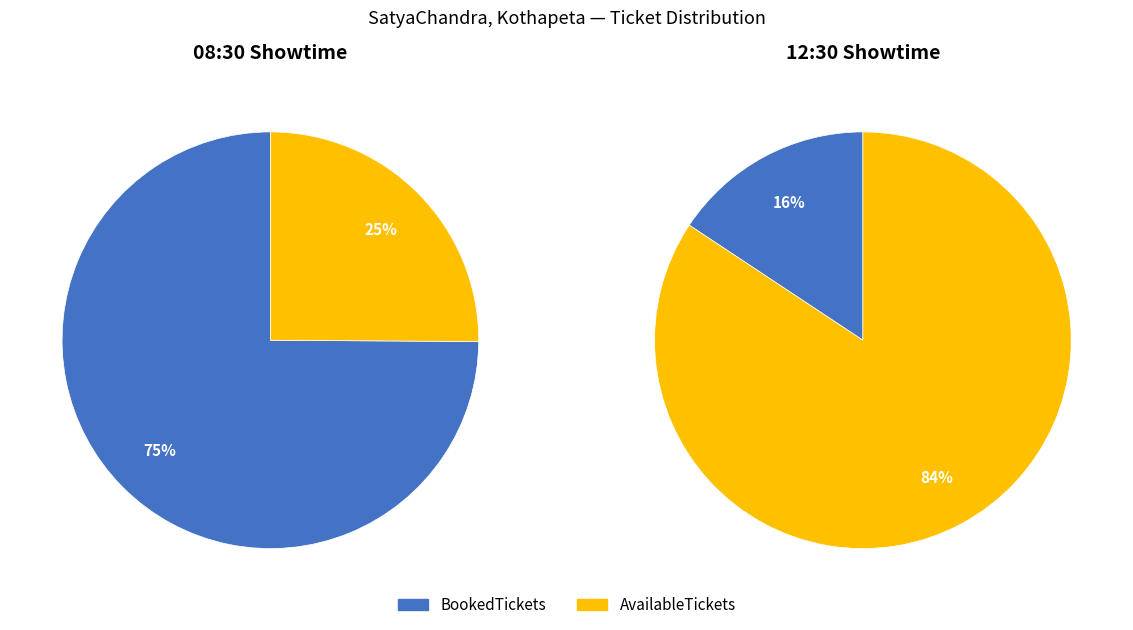

How many segments does this pie chart have?

2